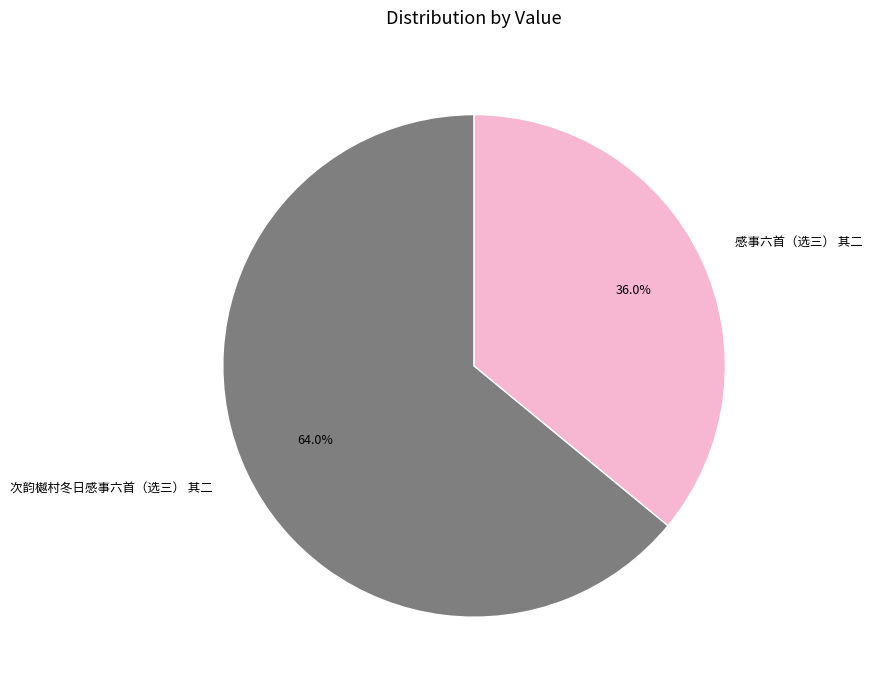

Which category has the biggest portion of the pie?

次韵樾村冬日感事六首（选三） 其二